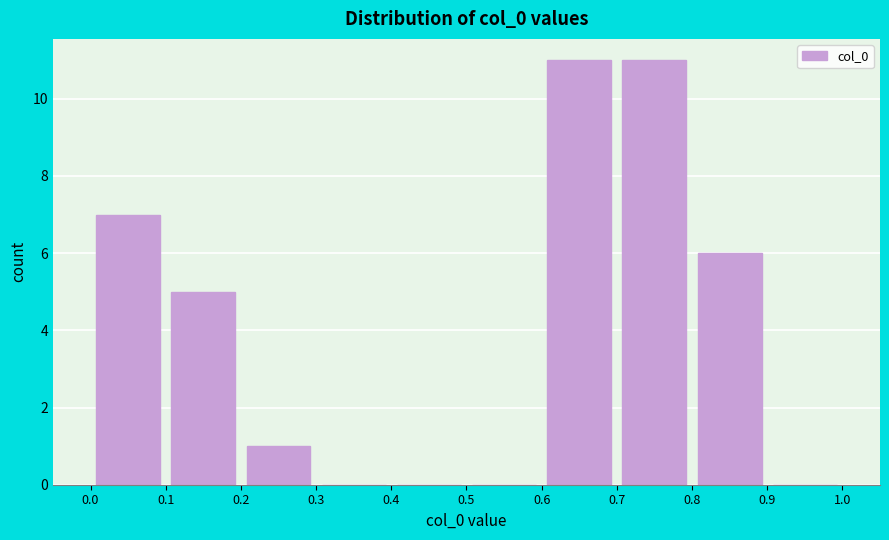

What is the height of the bar covering 0.7 to 0.8 on the x-axis? The values are not printed on the chart, so give them approximately, as read against the axis.

11